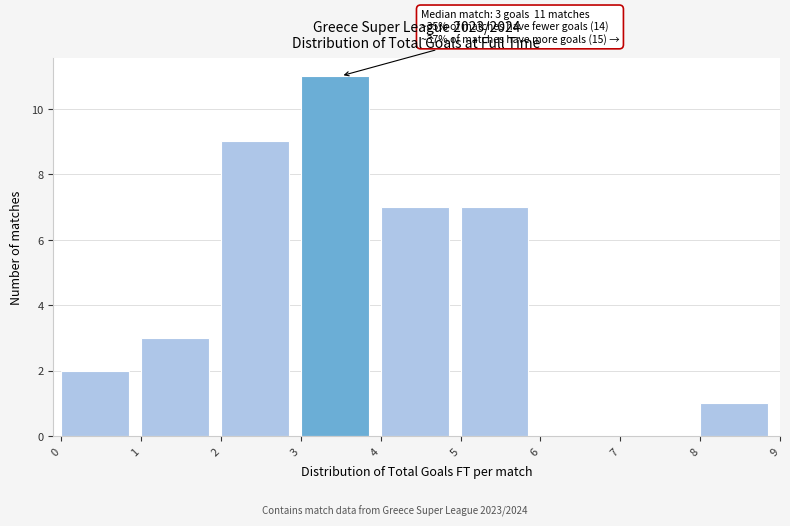

Over which range of the x-axis is the bar tallest?

3 to 4